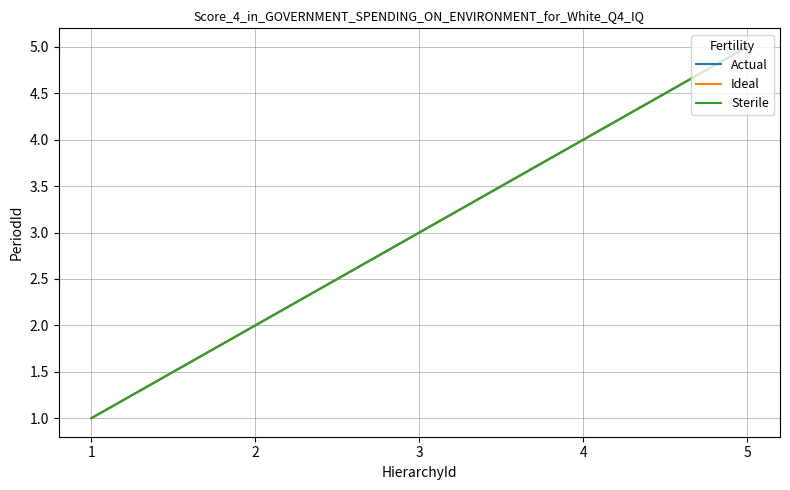

At which category is the sum across all series the highest?

5